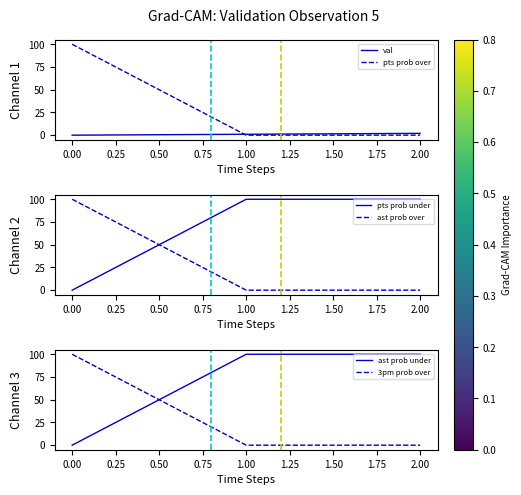

What is the highest value of the pts prob under series?

100